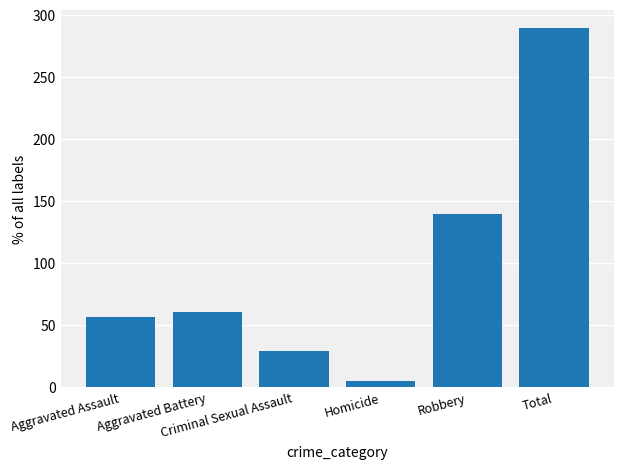

How many series are shown in this chart?

1